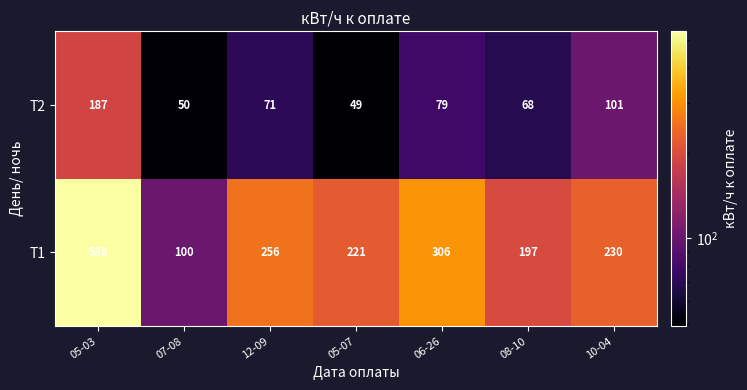

Which series has the widest spread of values?

Т1